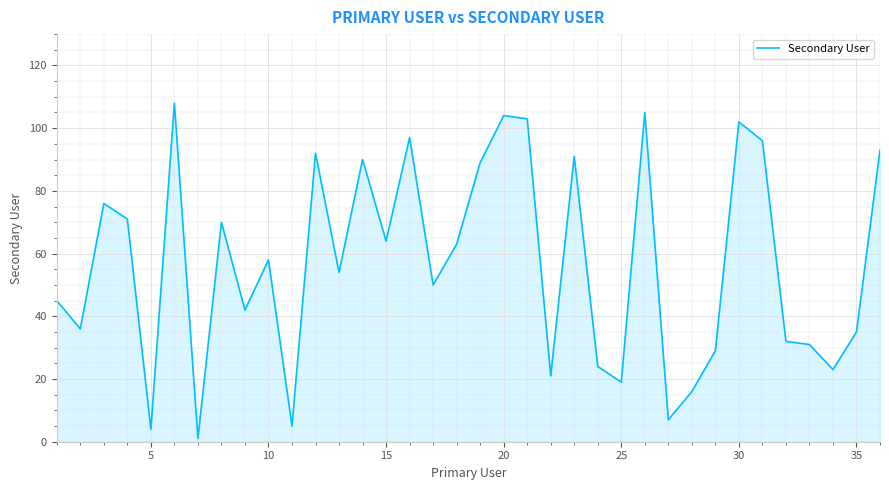

What is the difference between the second highest and second lowest values?

101